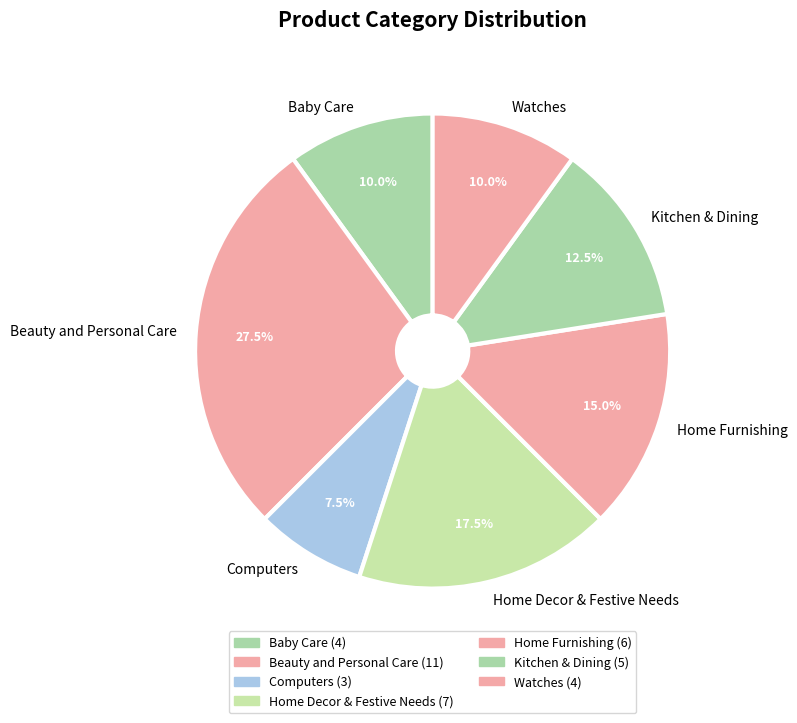

Is the sum of Home Decor & Festive Needs and Beauty and Personal Care greater than half?

No